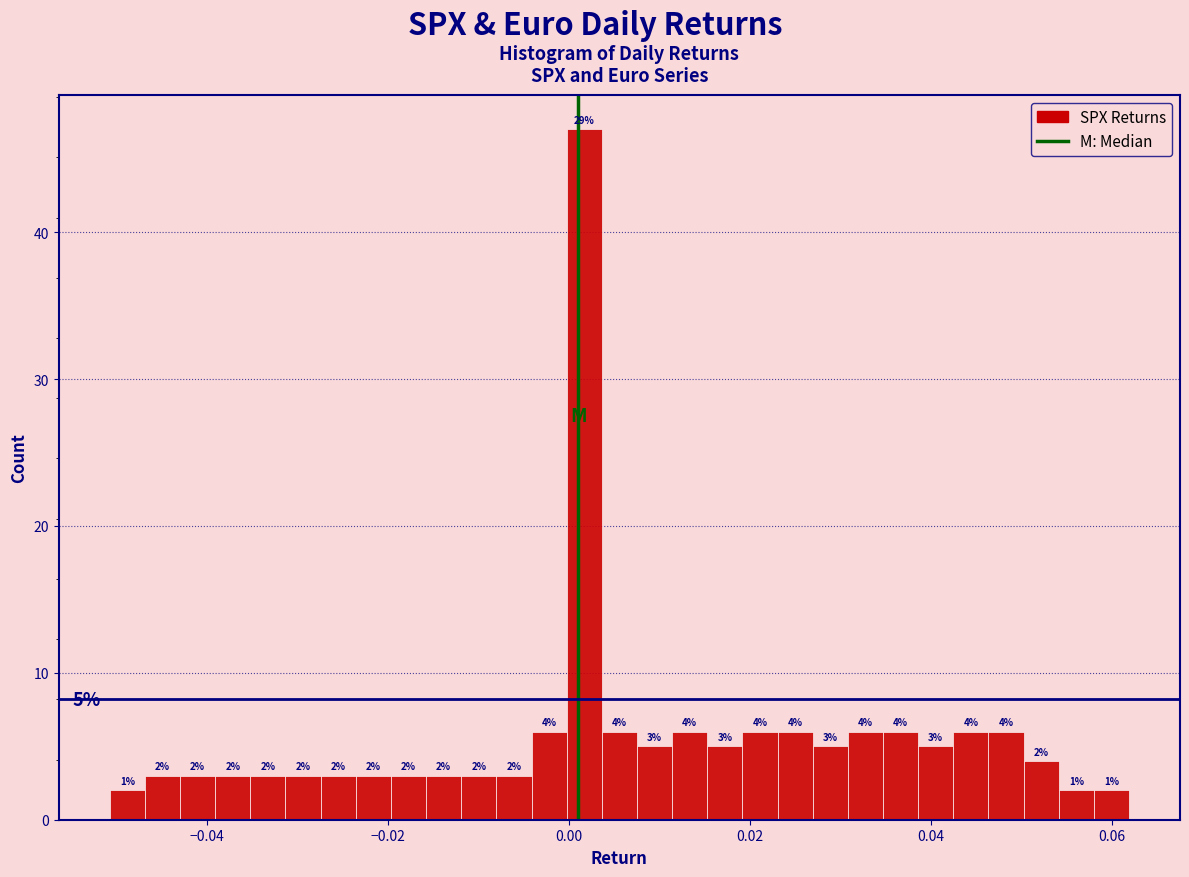

Read against the x-axis, roughly where is the centre of the tallest bar?

0.002